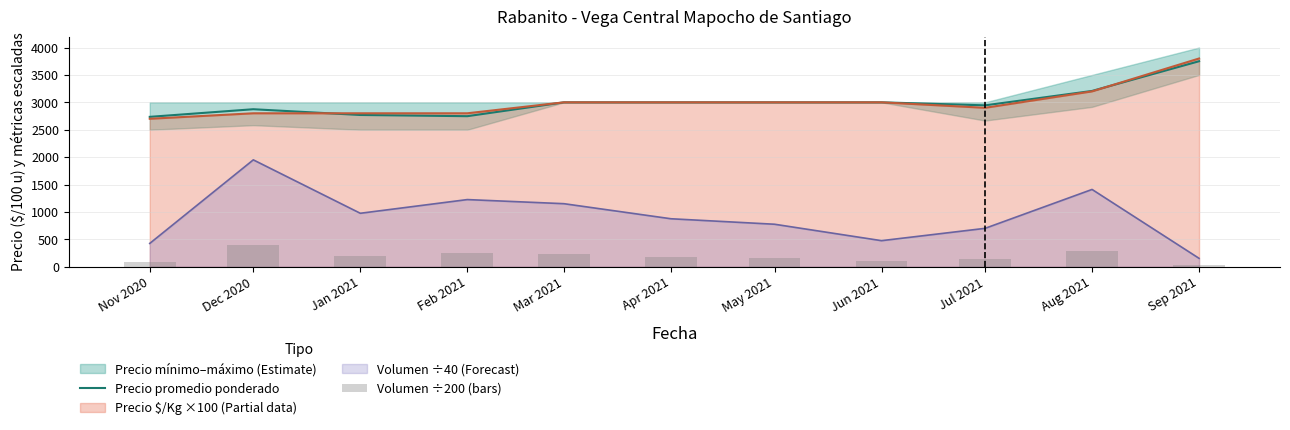

Are the bars grouped side by side (vs. stacked)?

Yes